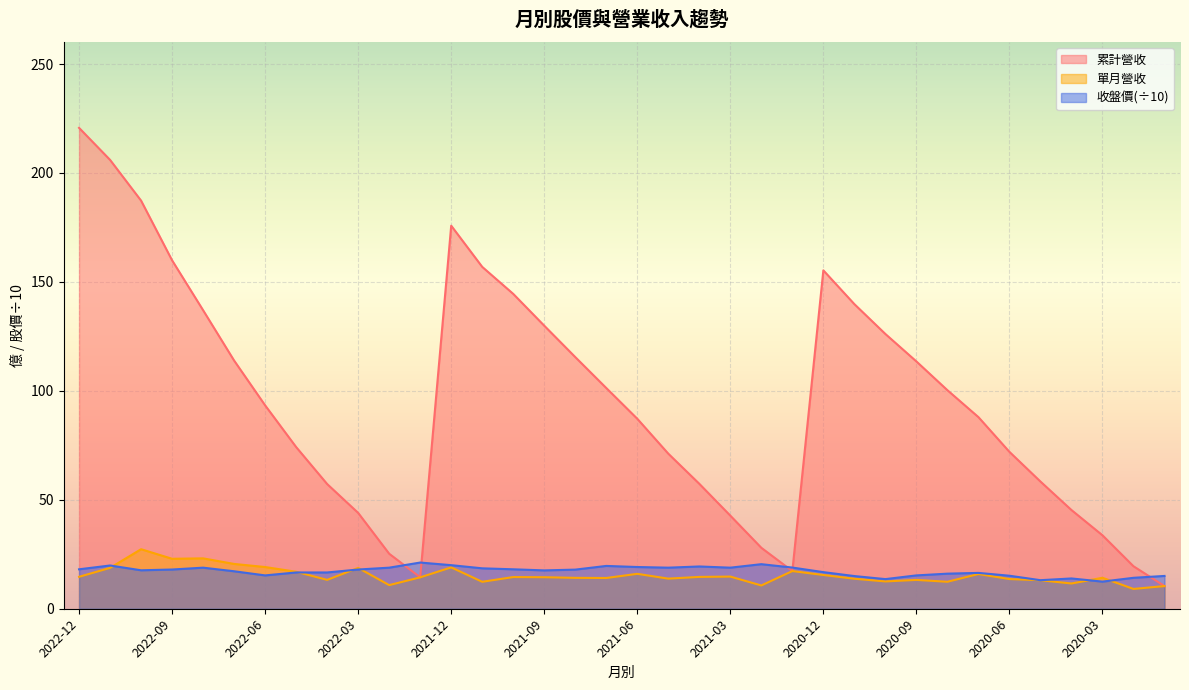

Which series changed the most between 2022-11 and 2021-08?

累計營收